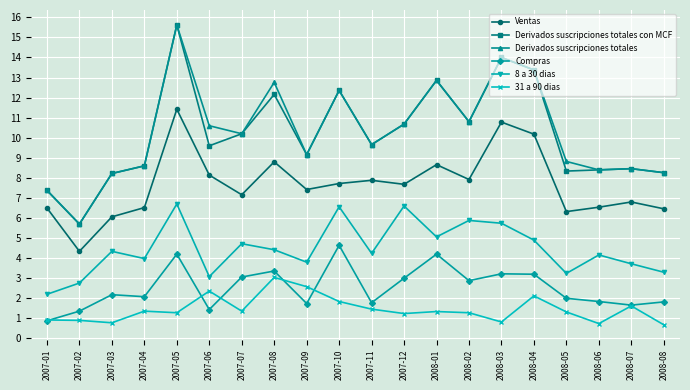

What is the difference between the highest and lowest values at 2007-02?

4.8